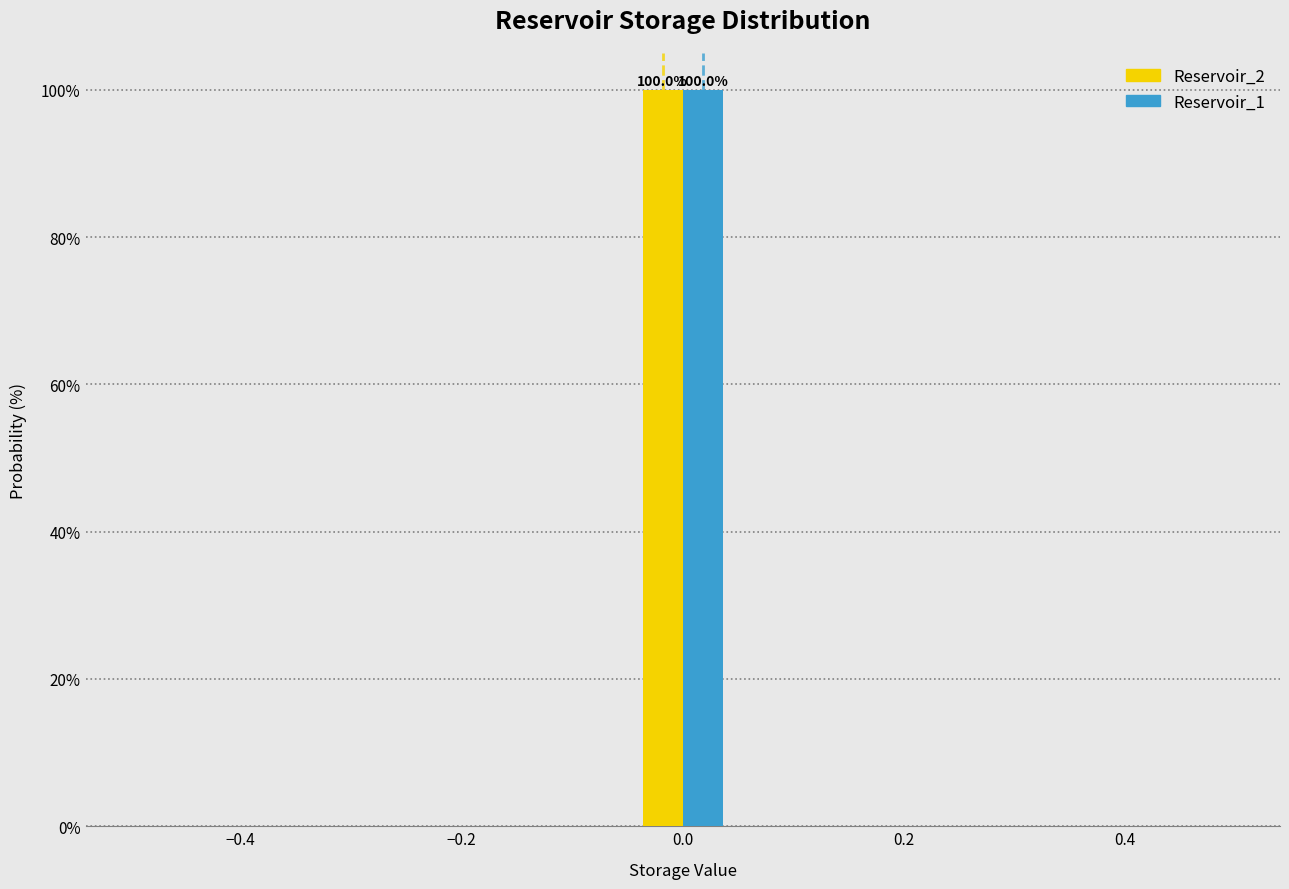

In the Reservoir_2 series, which range on the x-axis has the tallest bar?

-0.04 to 0.04